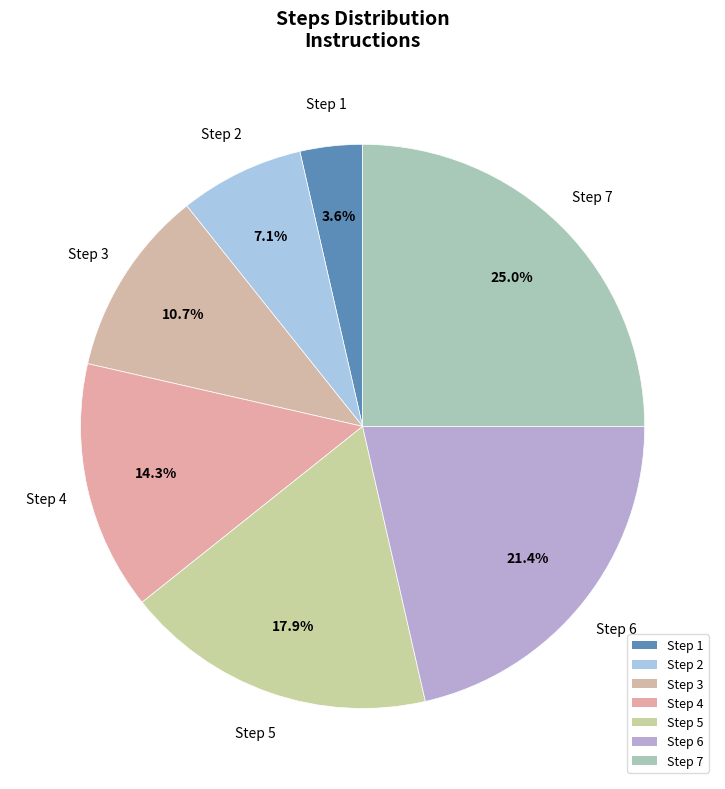

To the nearest percent, what portion does Step 2 represent?

7%